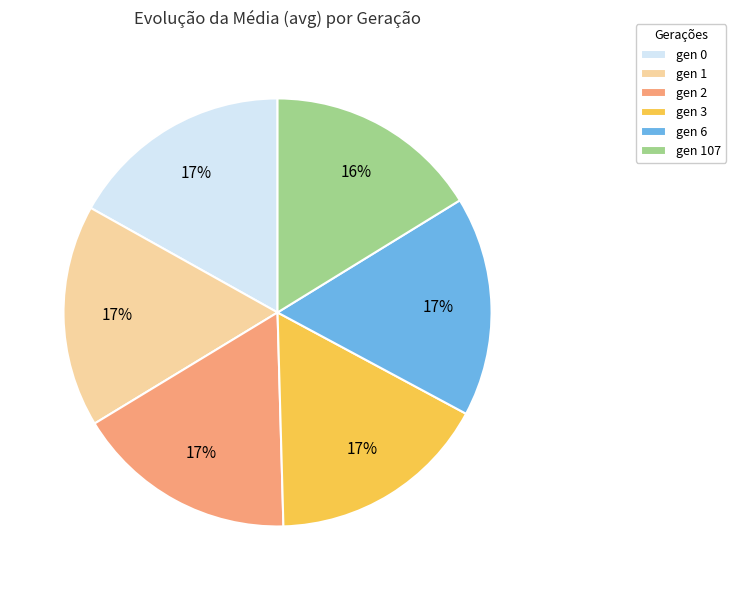

Approximately how many times larger is the value at gen 0 compared to gen 1?

1.0